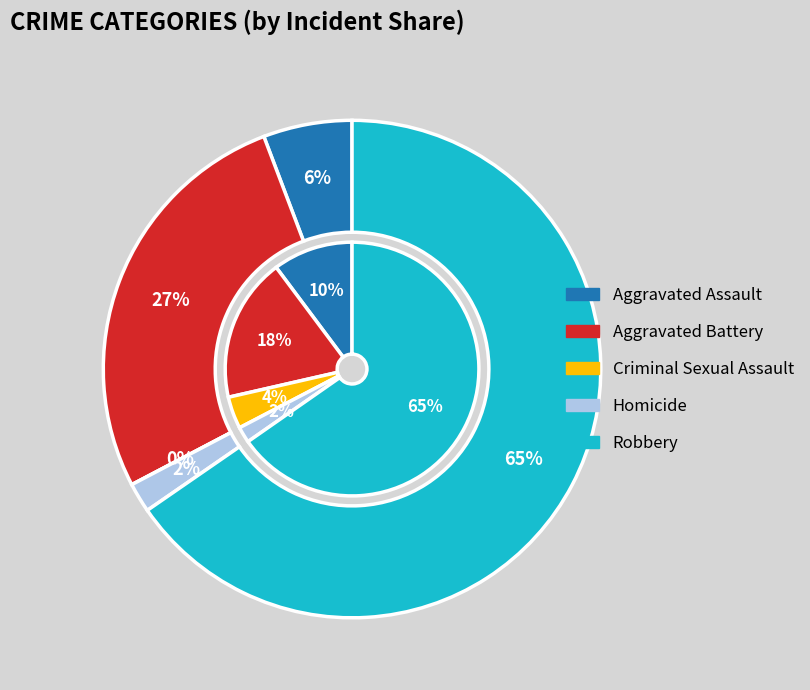

To the nearest percent, what is the difference between the largest and smallest slice percentages?

65%